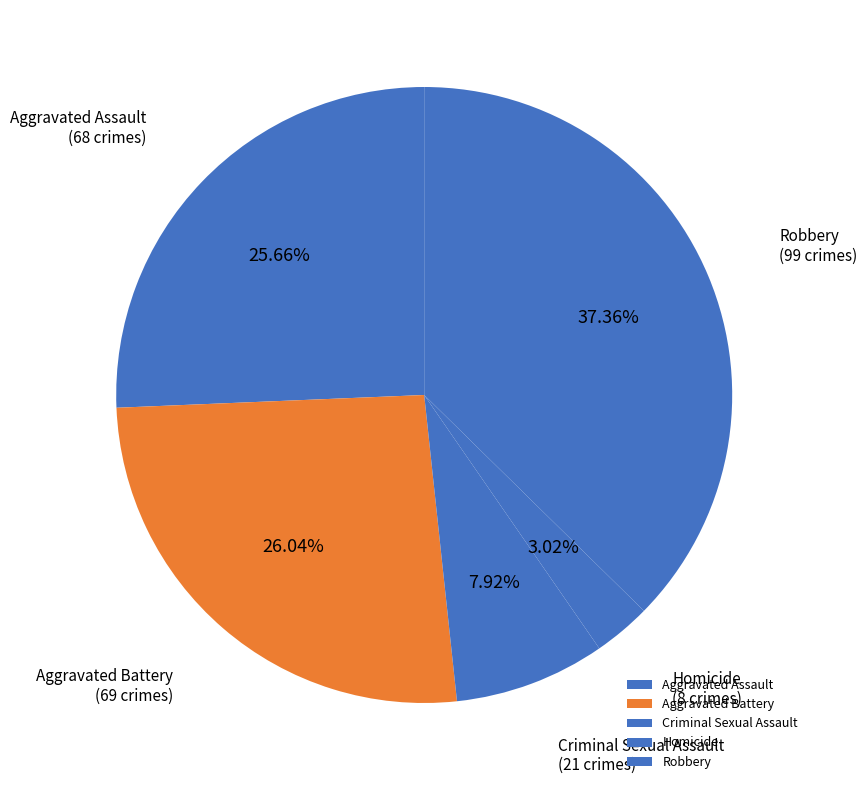

Which slice is the largest?

Robbery